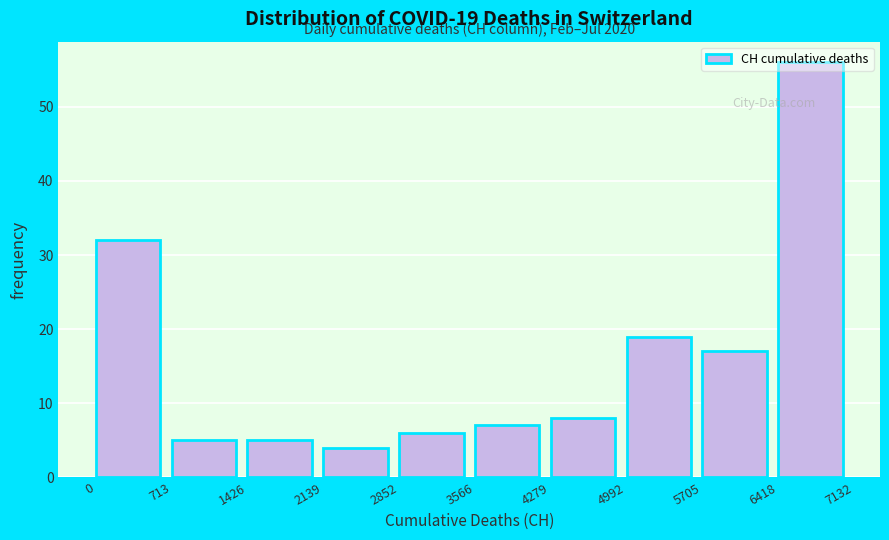

Which range on the x-axis has the tallest bar?

6418 to 7132